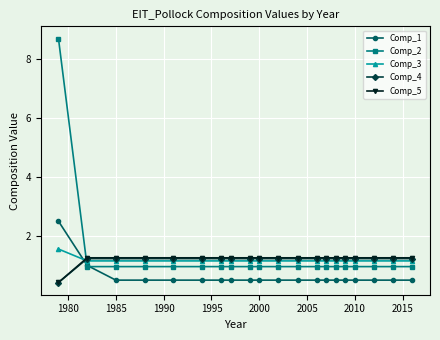

What is the value of the Comp_5 point at the 2nd from the left?

1.3